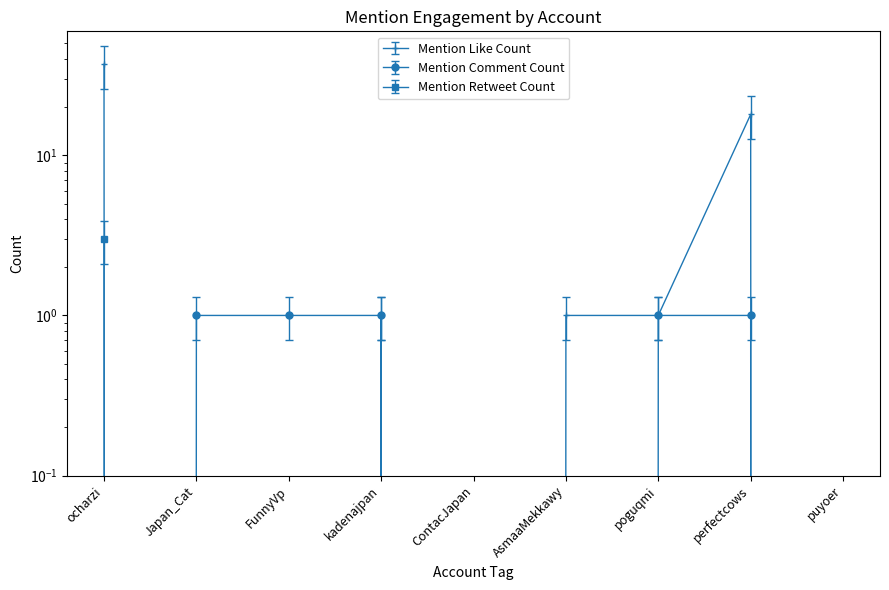

Reading right to left, transcribe all the data shown in this chart.

Mention Like Count: 0.0	12.6	0.7	0.7	0.0	0.7	0.0	0.0	25.9
Mention Comment Count: 0.0	1.0	1.0	0.0	0.0	1.0	1.0	1.0	0.0
Mention Retweet Count: 0.0	0.0	0.0	0.0	0.0	0.0	0.0	0.0	3.0